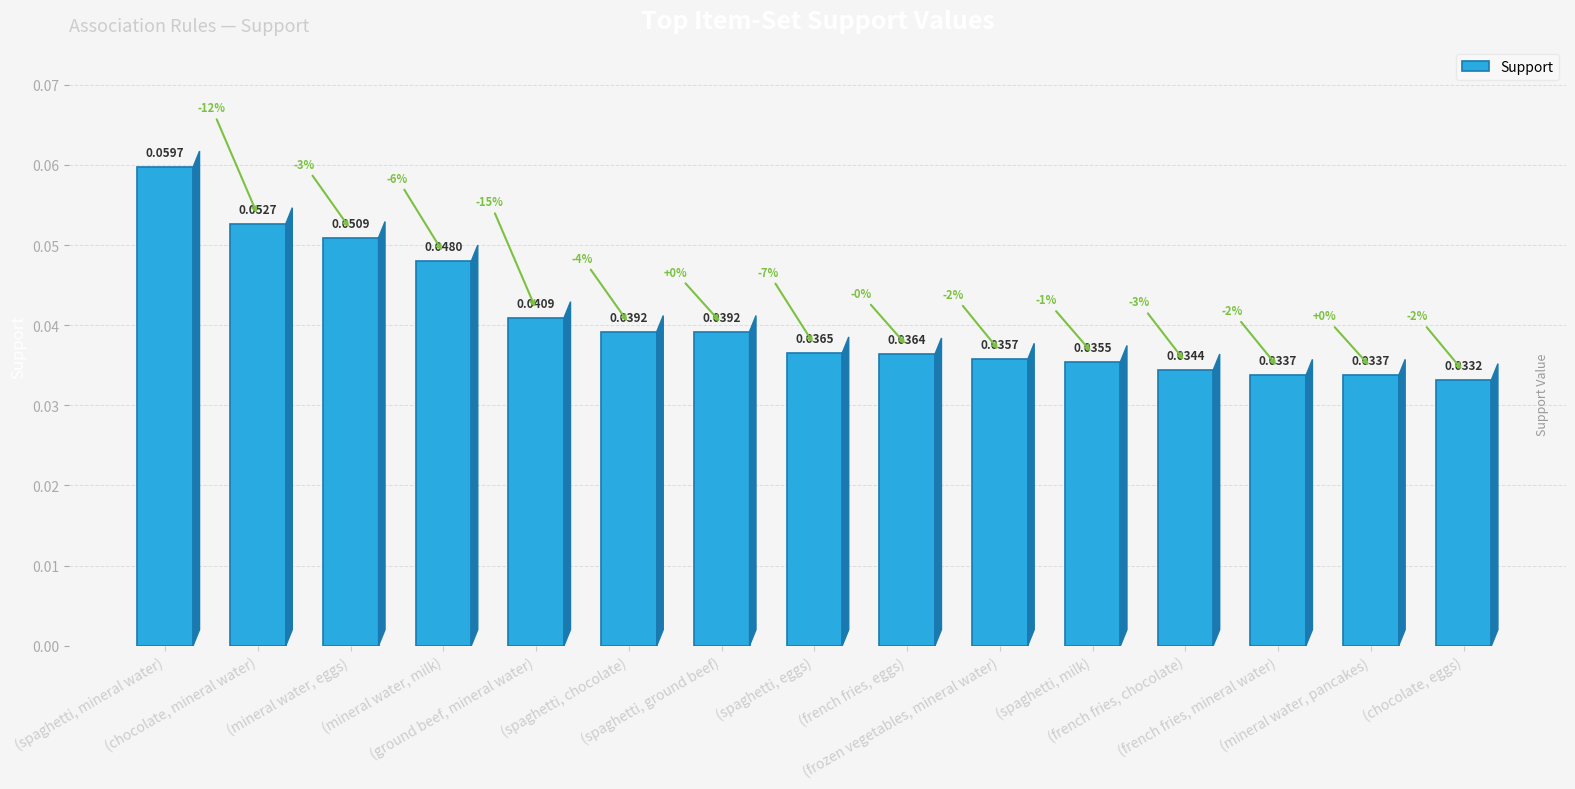

Does the chart contain stacked bars?

No